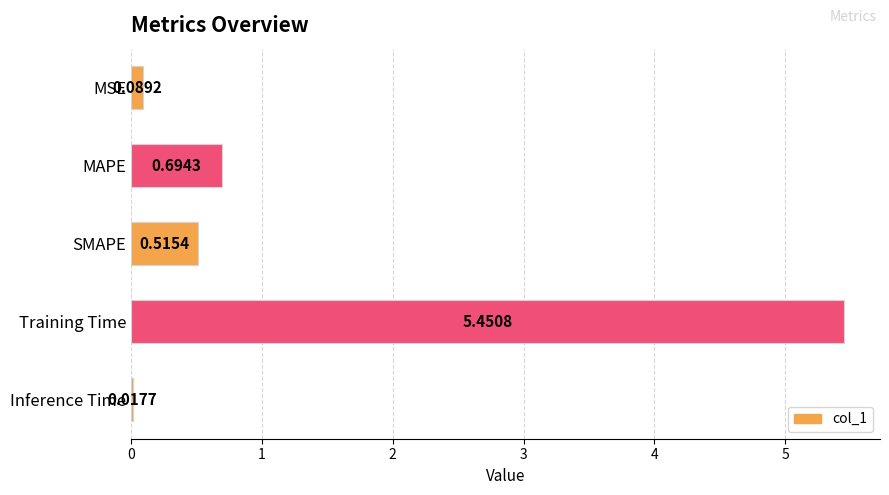

Count the number of categories in the chart.

5